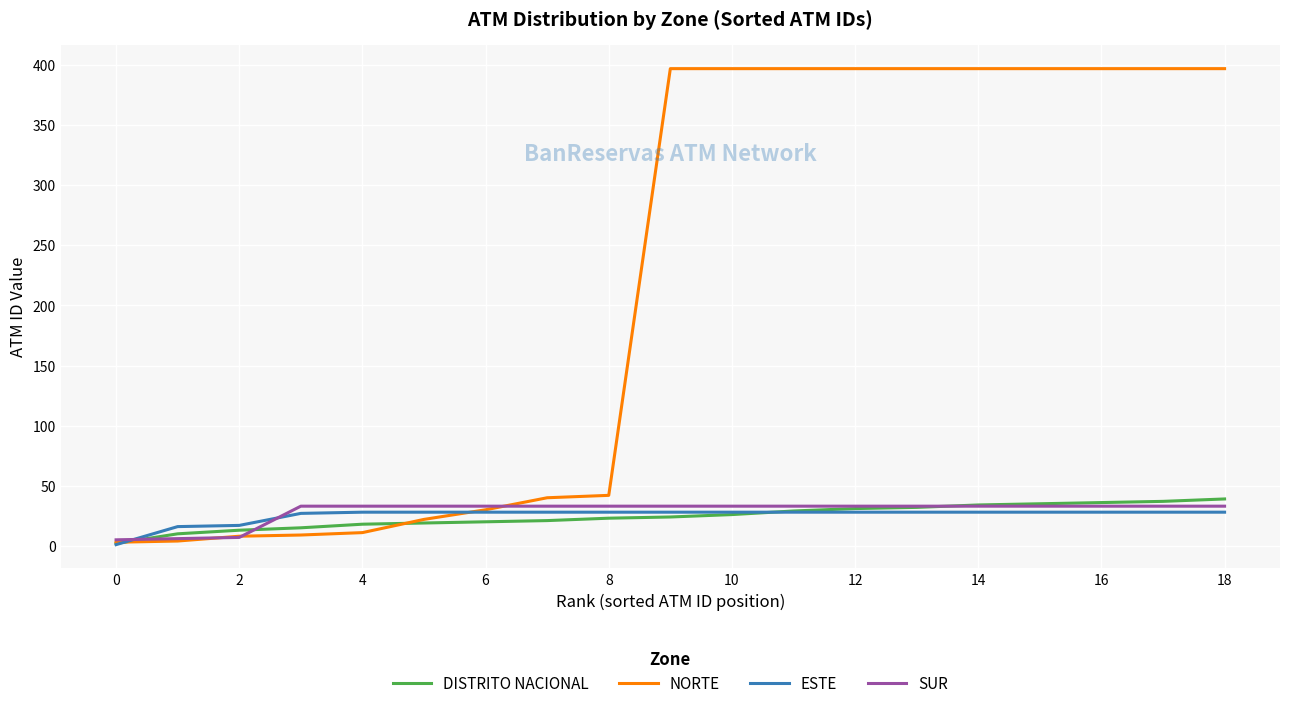

What is the difference between the maximum and minimum values in the NORTE series?

394